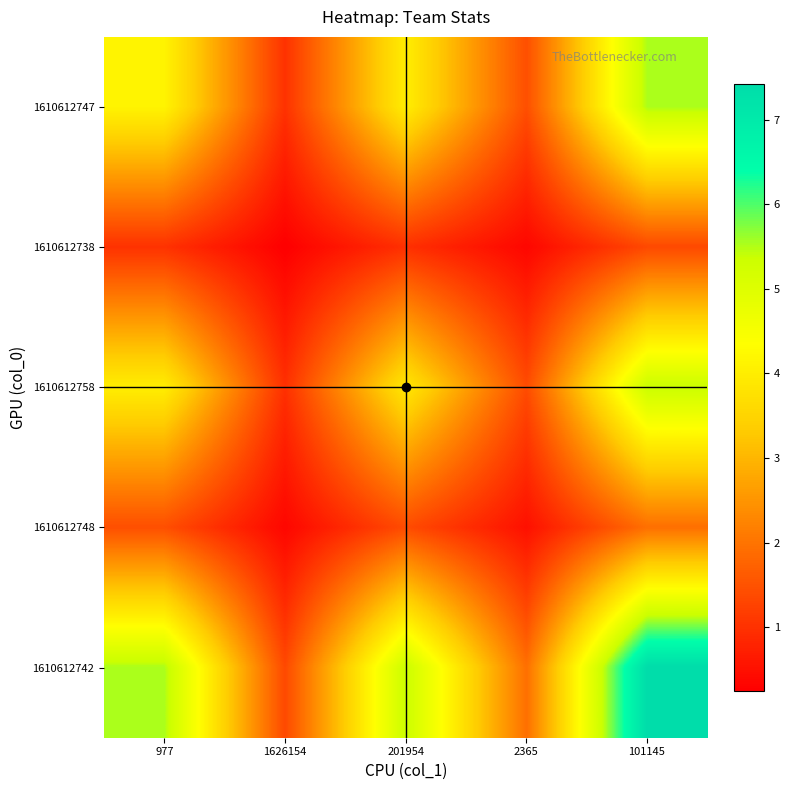

Count the number of categories in the chart.

5